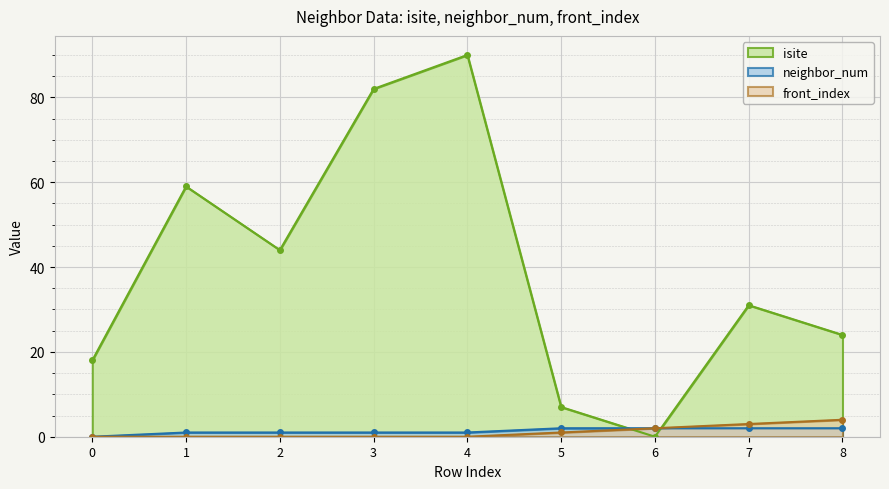

How many neighbor_num values are between 1 and 2?

8